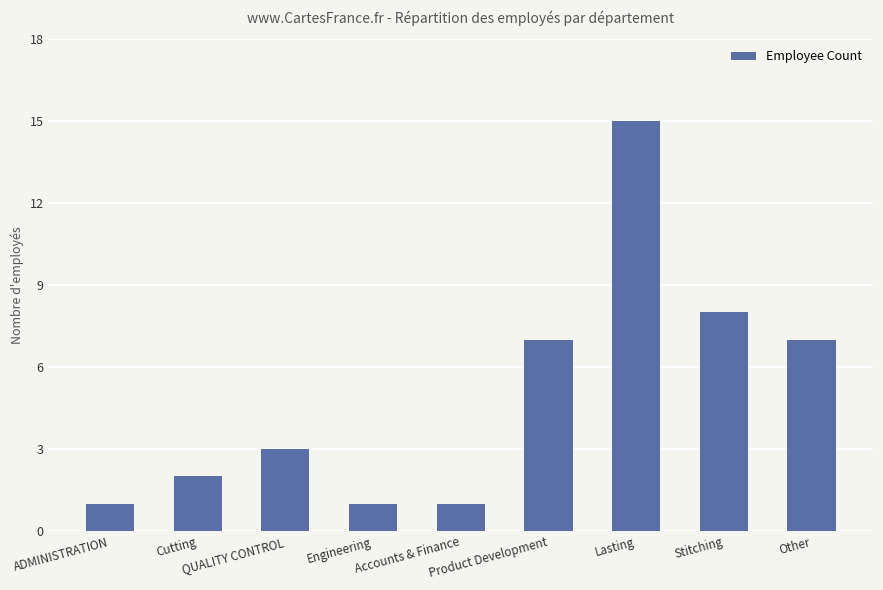

What value does the data have at QUALITY CONTROL, to the nearest 5?

5